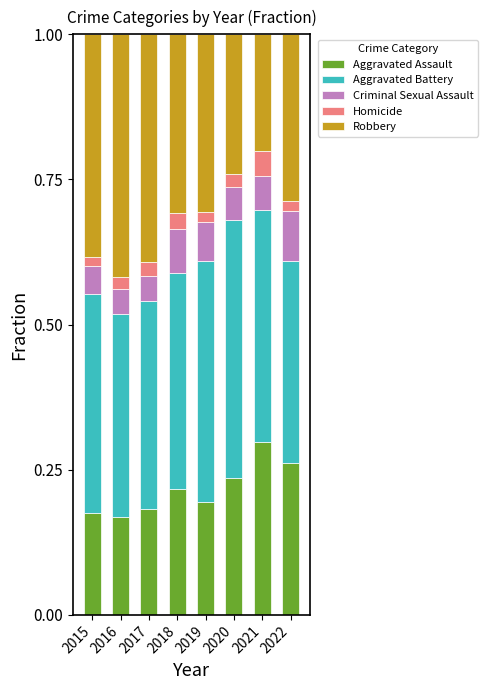

True or false: Aggravated Assault has a value of 0.2 at 2019.

True